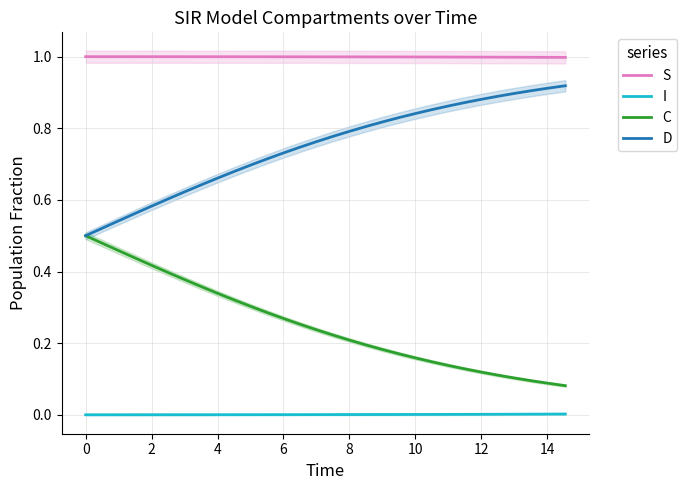

What is the lowest value of the S series?

1.0